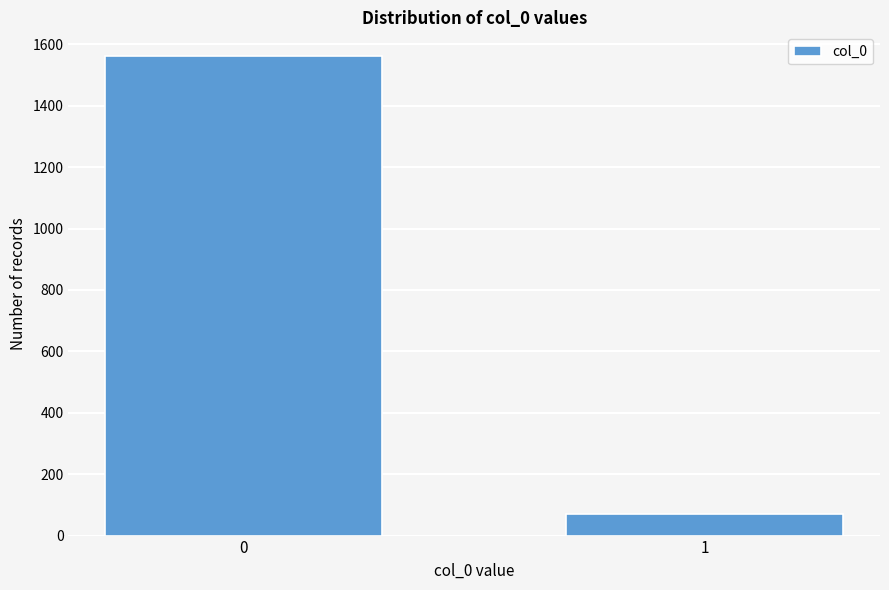

Reading left to right, extract all data points from this chart.

1561	71